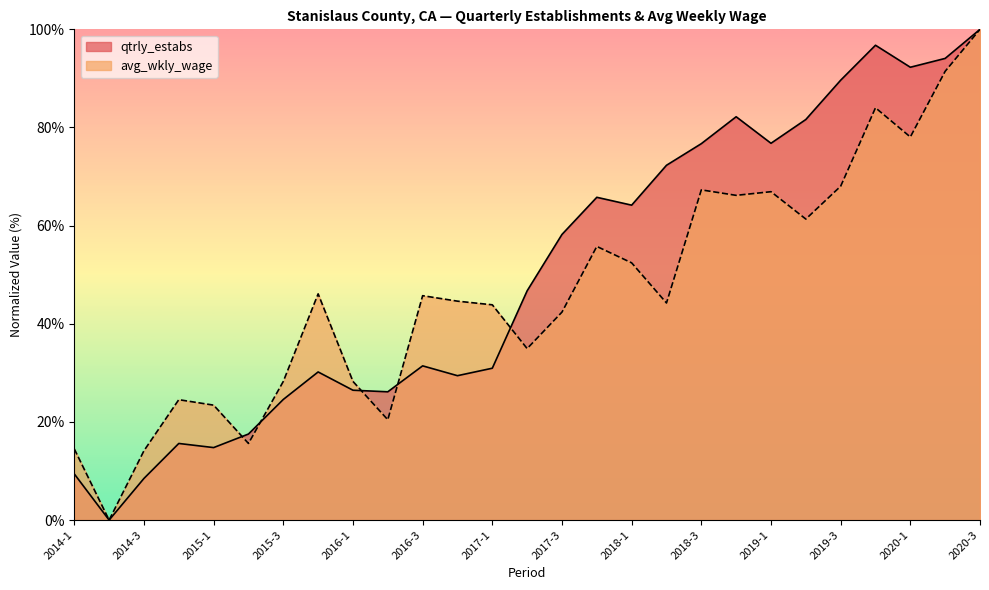

What position from the left is 2017-4?

16